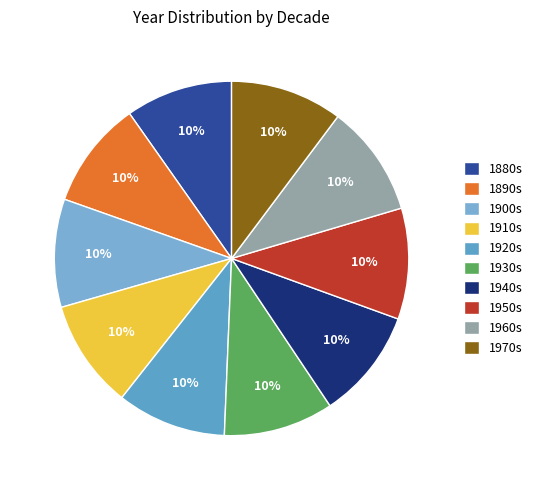

Does any single category account for the majority?

No